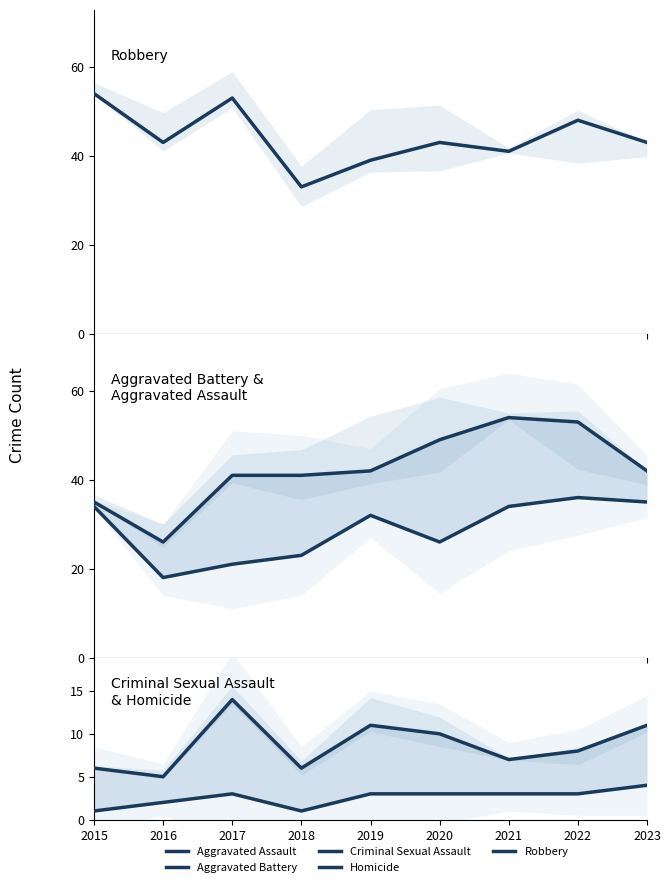

What is the value of the Criminal Sexual Assault point at the 2nd from the left?

5